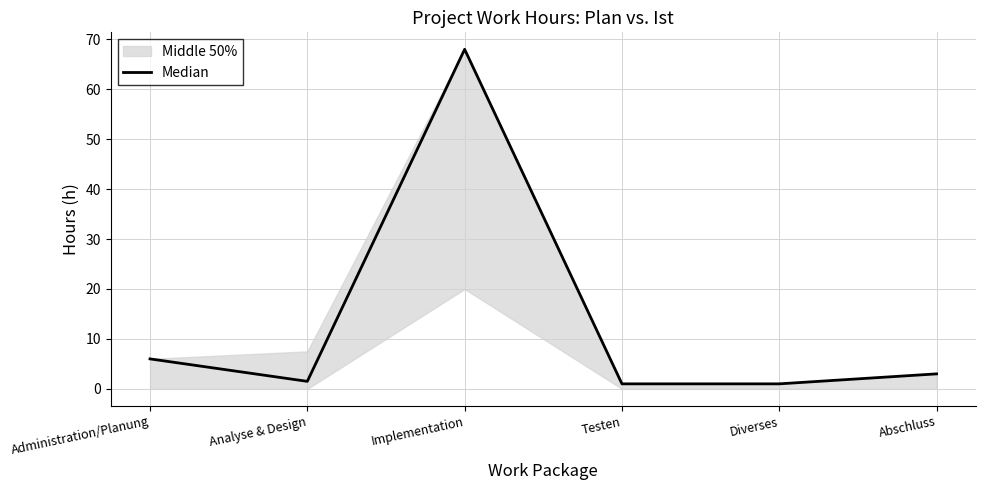

Rank the categories by value from highest to lowest.

Implementation, Administration/Planung, Abschluss, Analyse & Design, Testen, Diverses